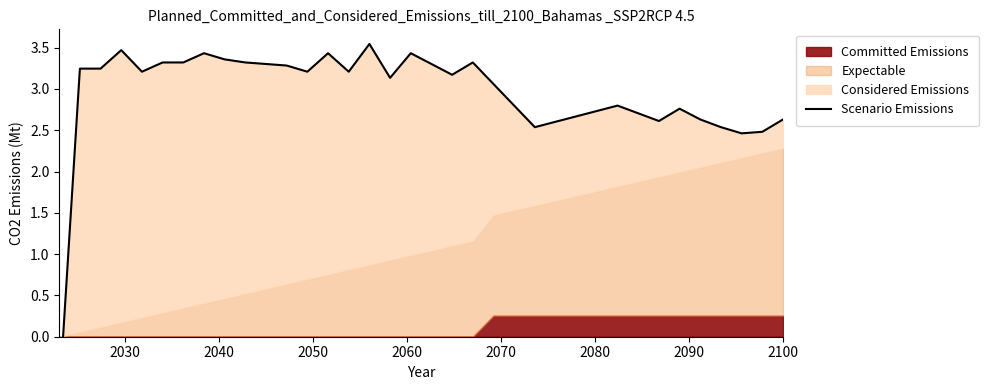

Between 2100 and 2040, which is larger?

2100